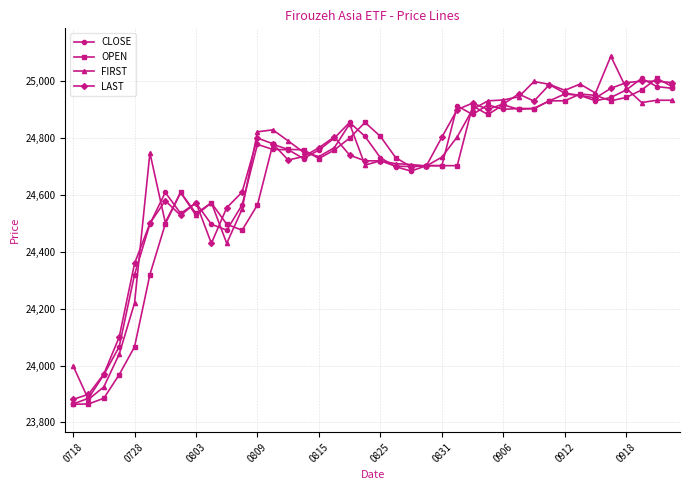

How many categories are shown in the chart?

40